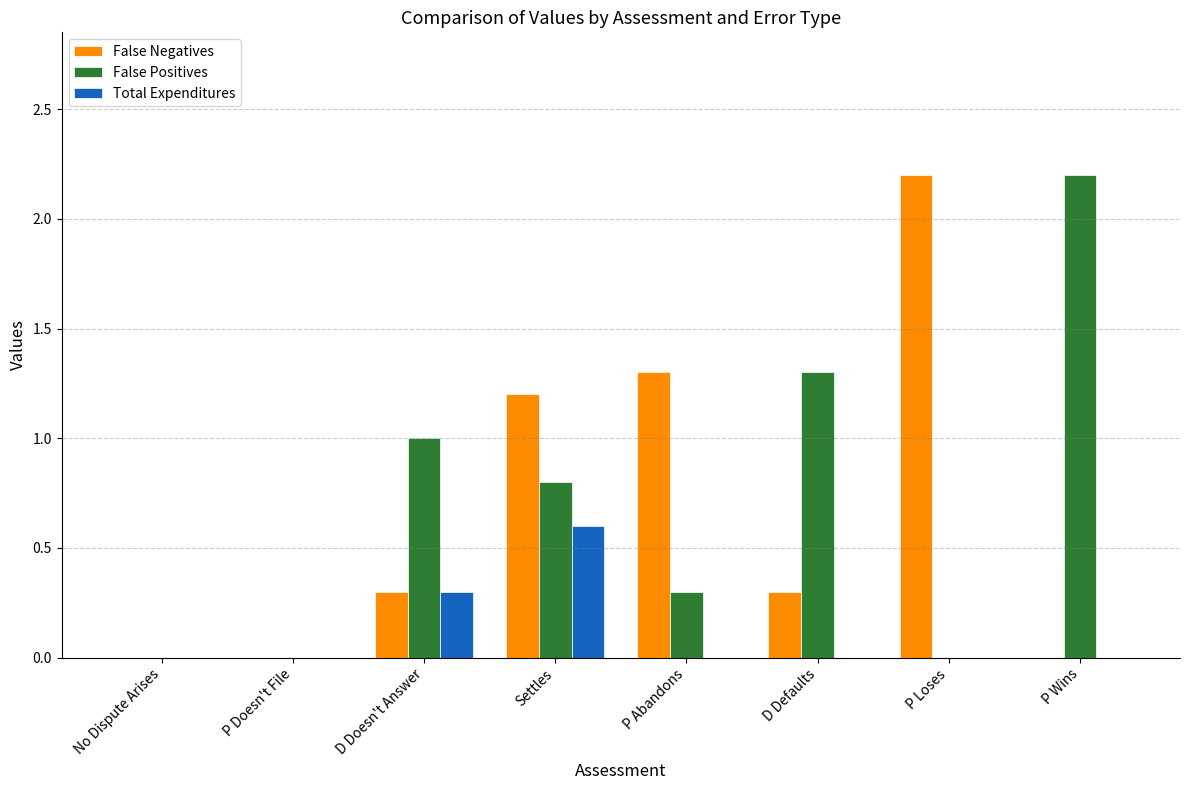

Is it true that False Positives equals 0.0 at No Dispute Arises?

True